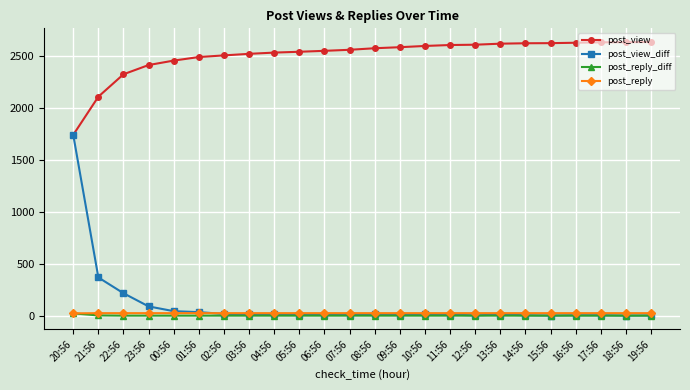

Rank the series at 23:56 from lowest to highest value.

post_reply_diff, post_reply, post_view_diff, post_view